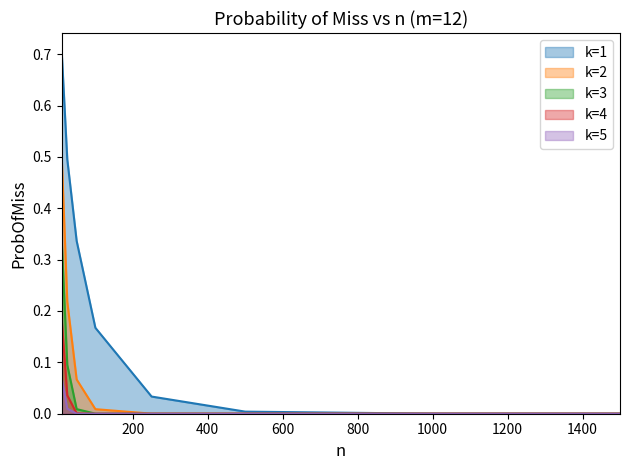

Reading left to right, list all the values displayed in this chart.

k=1: 0.7	0.5	0.3	0.2	0.0	0.0	0.0	0.0
k=2: 0.5	0.2	0.1	0.0	0.0	0.0	0.0	0.0
k=3: 0.3	0.1	0.0	0.0	0.0	0.0	0.0	0.0
k=4: 0.2	0.0	0.0	0.0	0.0	0.0	0.0	0.0
k=5: 0.1	0.0	0.0	0.0	0.0	0.0	0.0	0.0